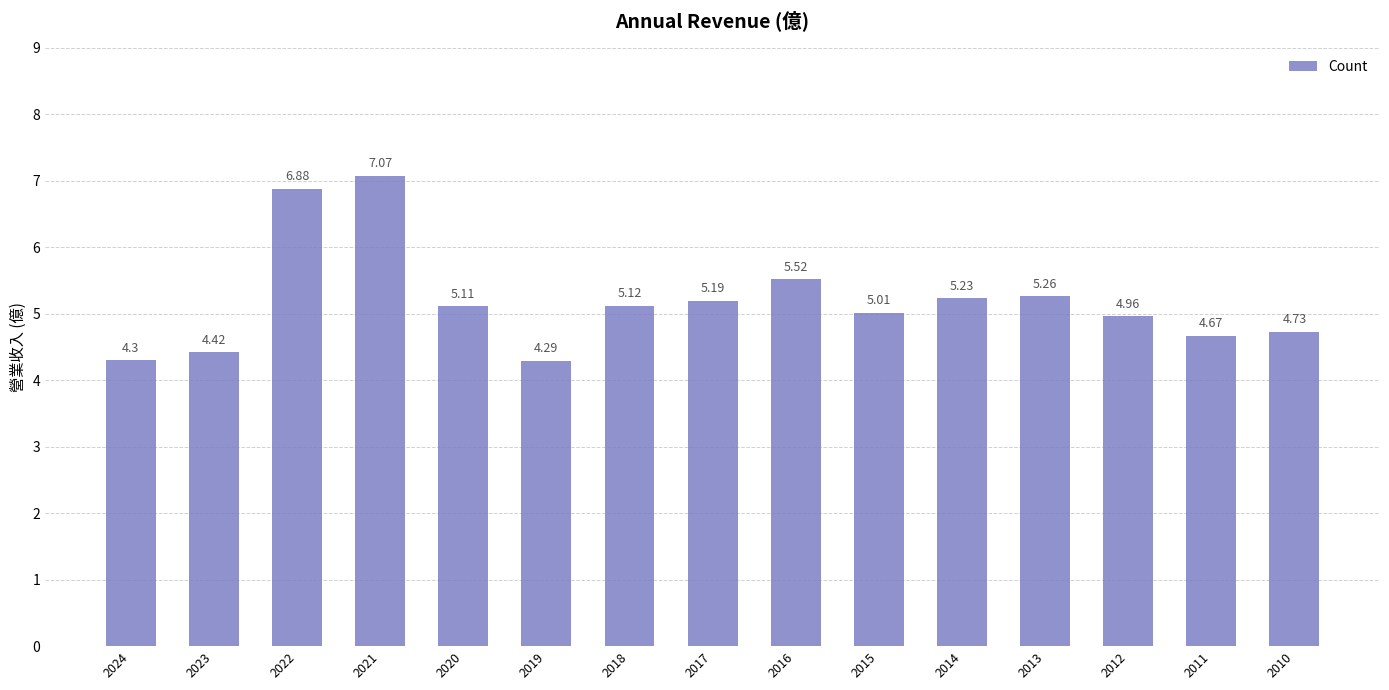

Approximately how many times larger is the value at 2013 compared to 2024?

1.2